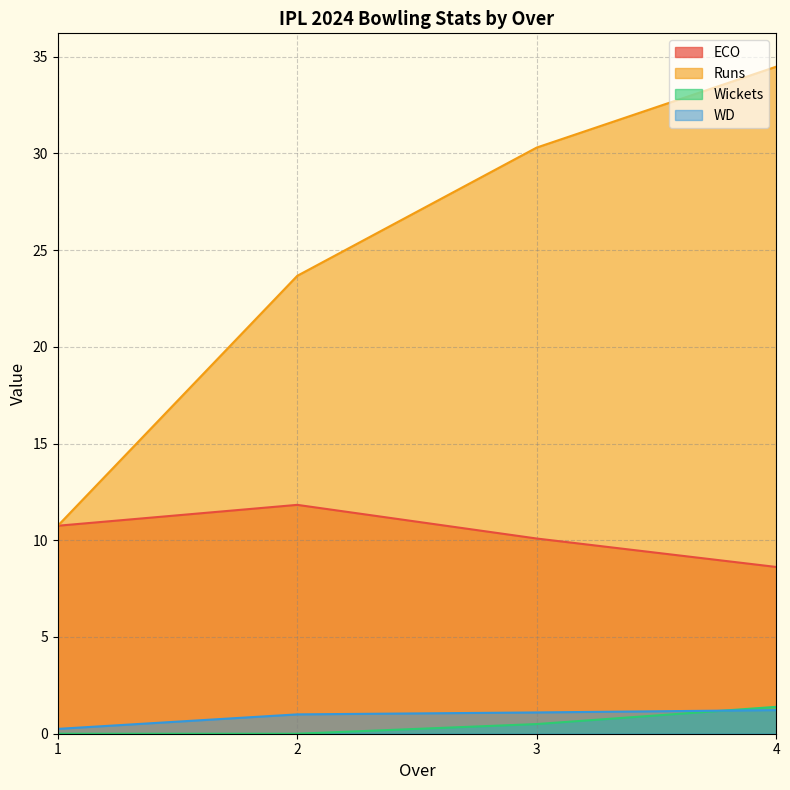

Read the ECO value at 3.

10.1